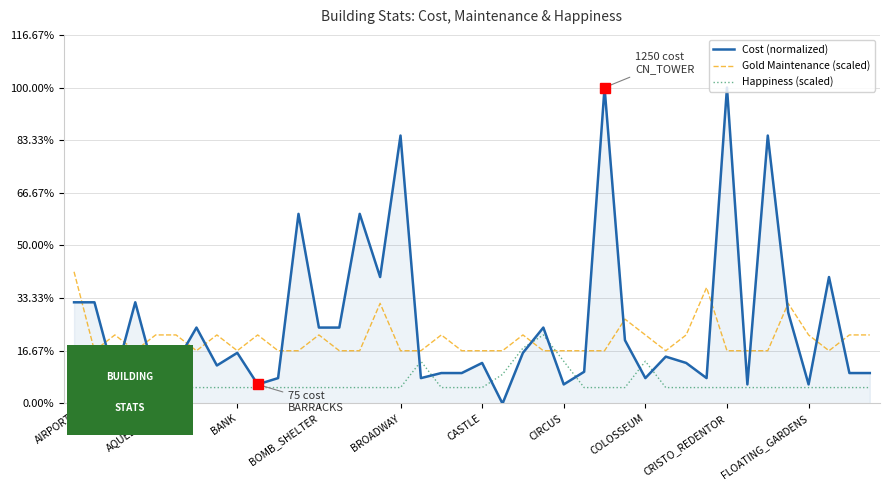

At which label does Cost (normalized) reach its minimum?

21